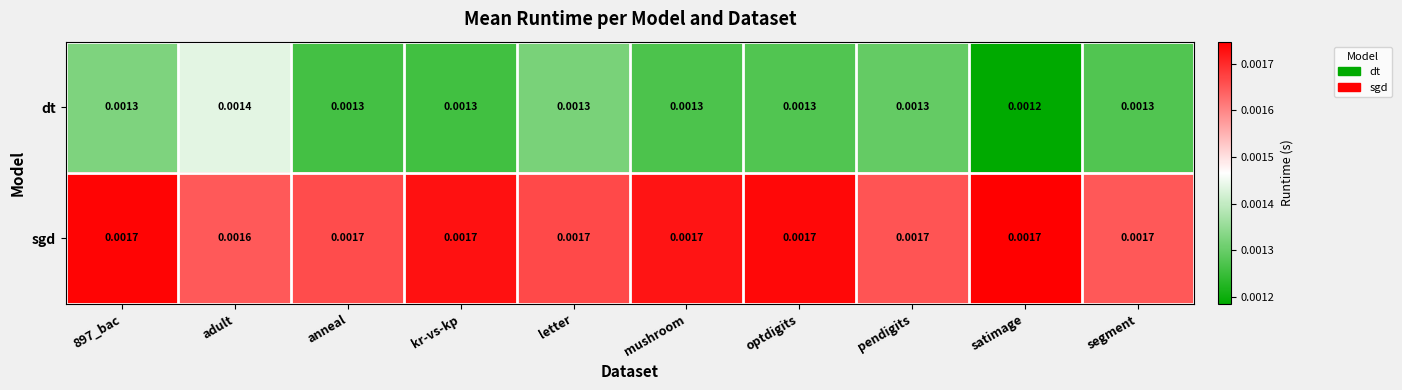

Which series has the largest total across all categories?

sgd